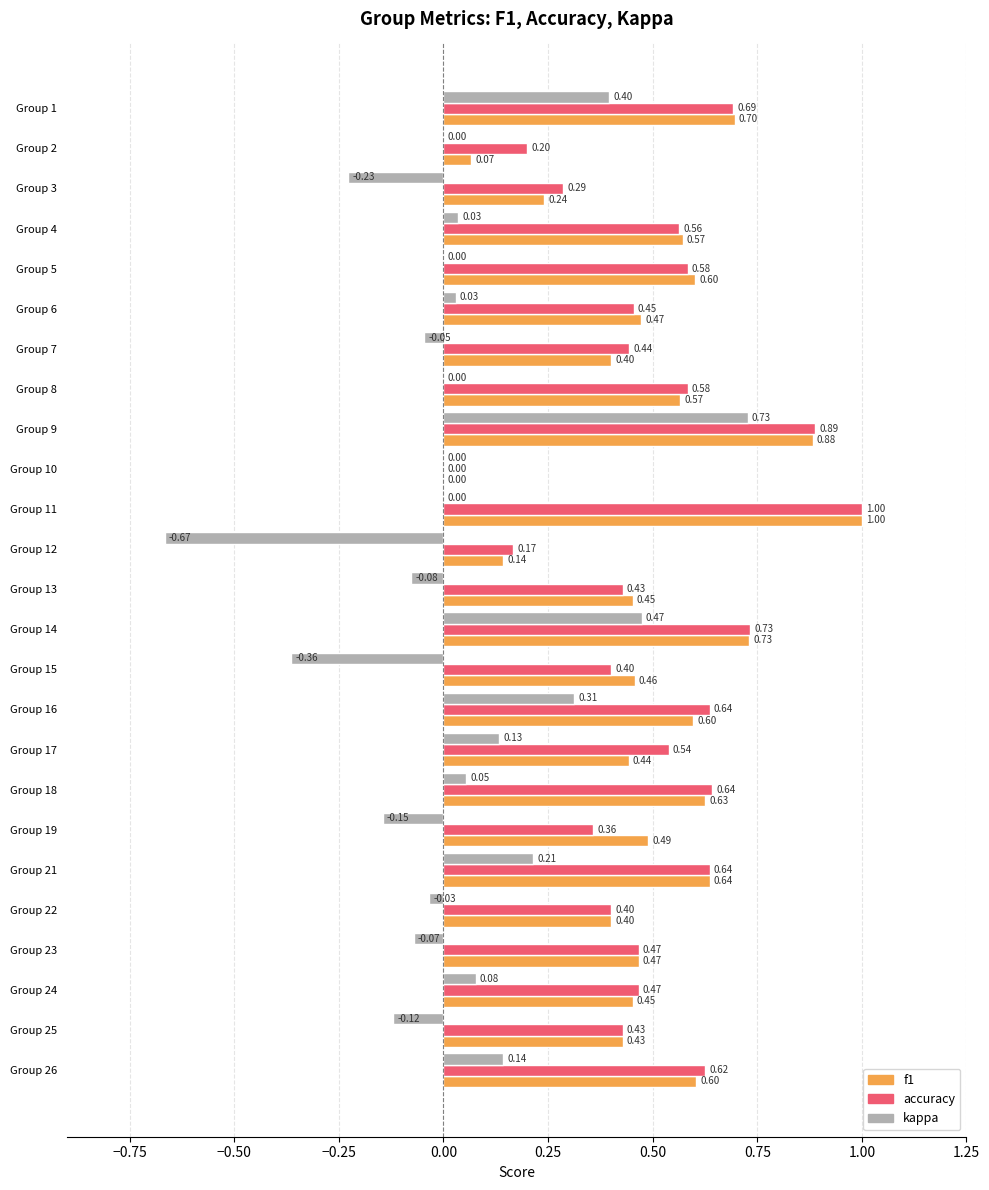

What is the sum of all f1 values?

12.4